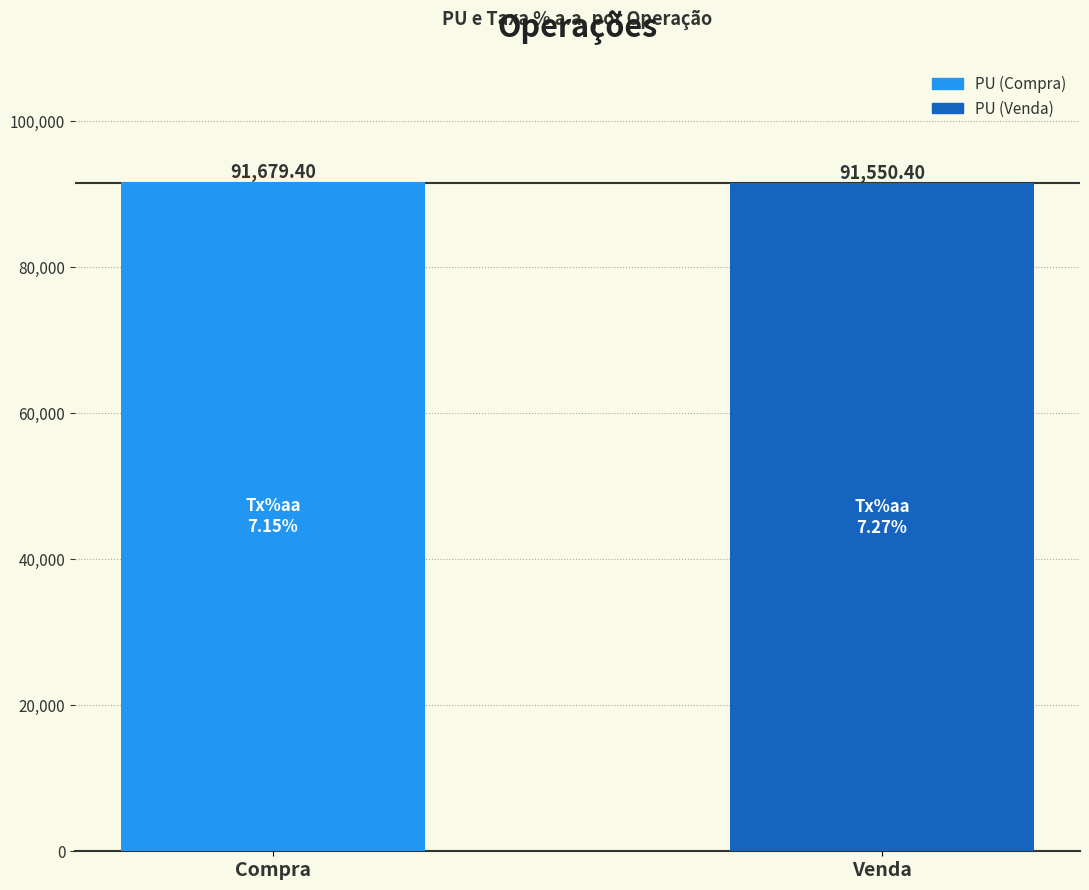

What is the difference between the values at Venda and Compra?

129.0